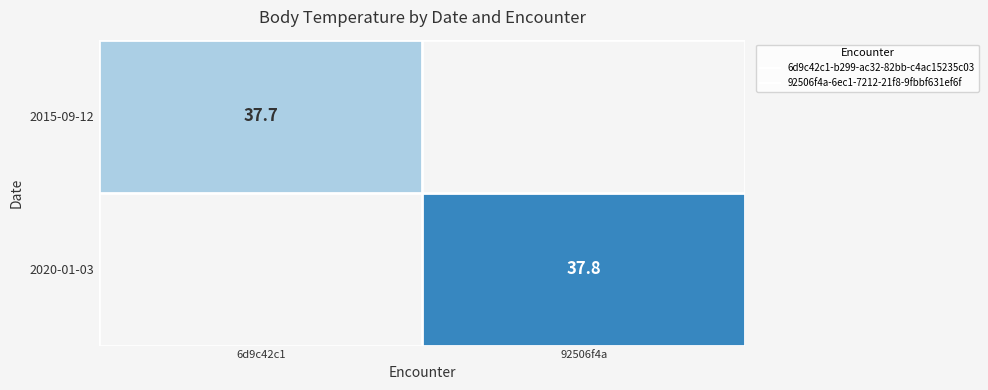

Is the value of 2015-09-12 at 6d9c42c1 greater than the value of 2020-01-03 at 6d9c42c1?

No